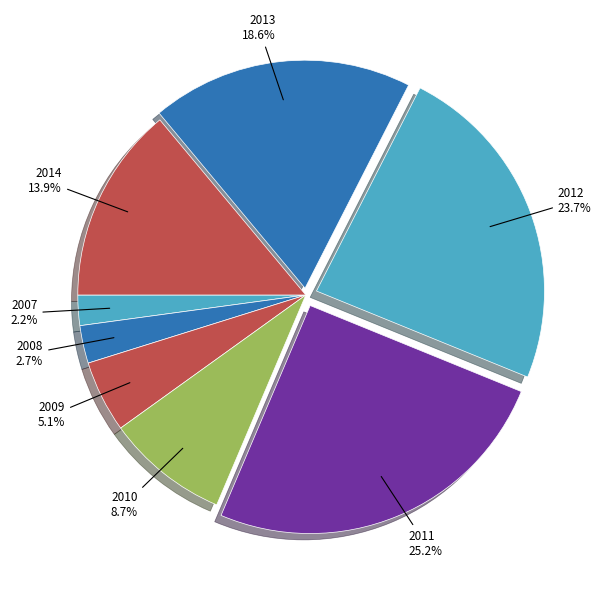

What is the ratio of the value at 2008 to the value at 2009?

0.5